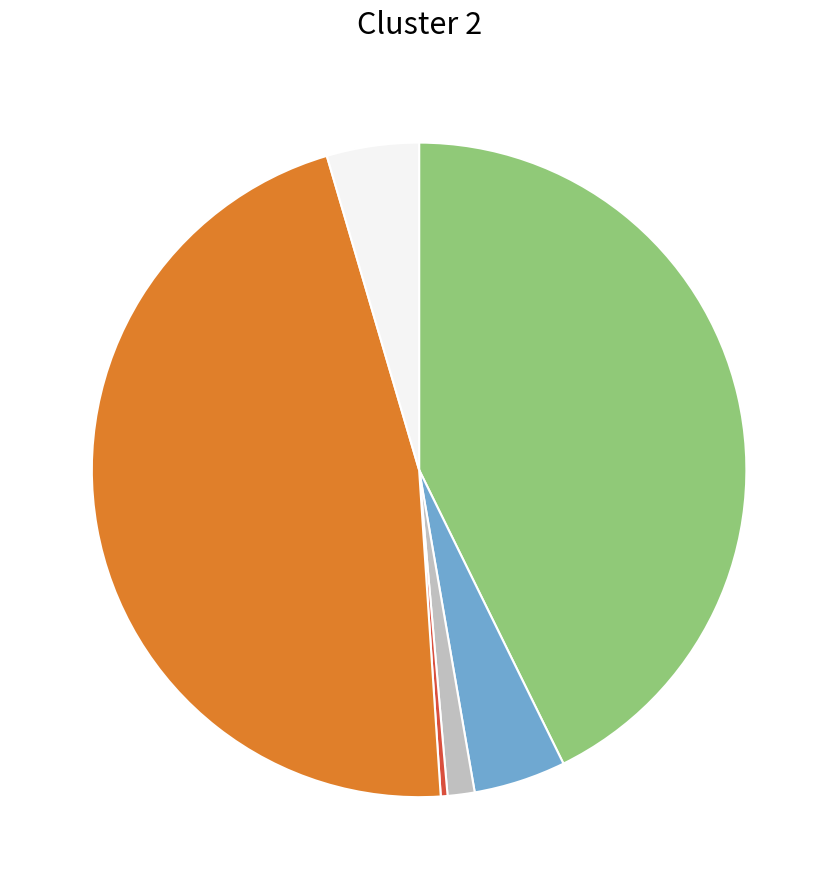

Is there any slice that represents more than half of the pie?

No